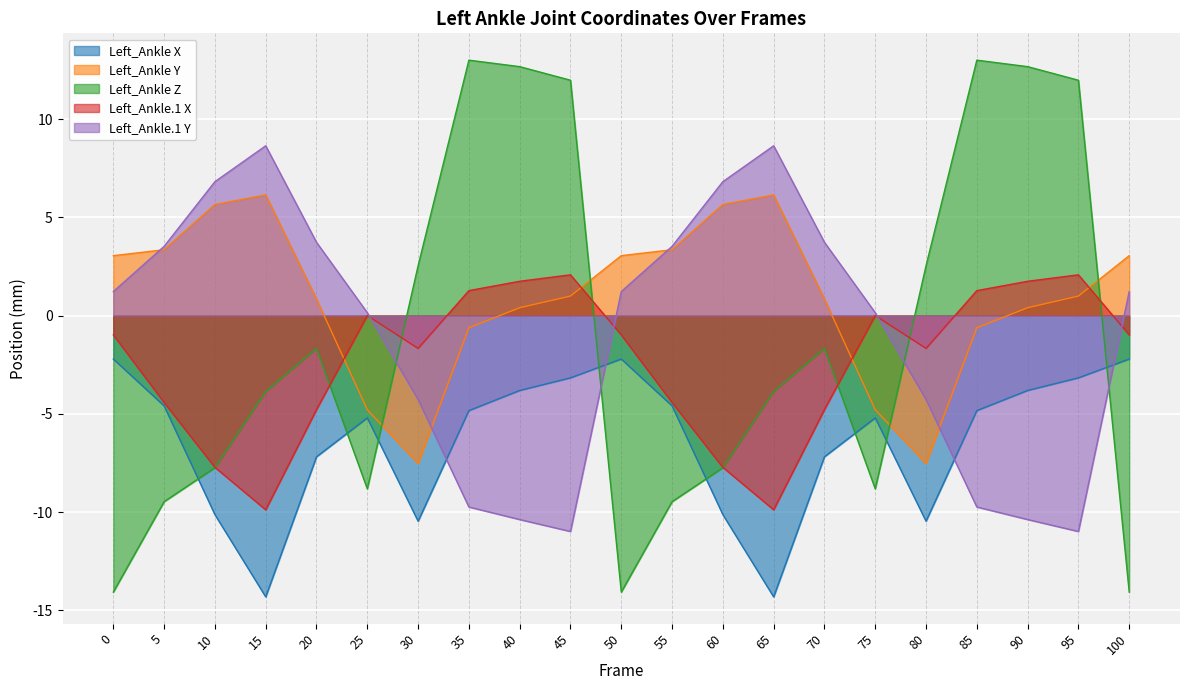

What is the difference between the maximum and second lowest values in the Left_Ankle Z series?

27.1